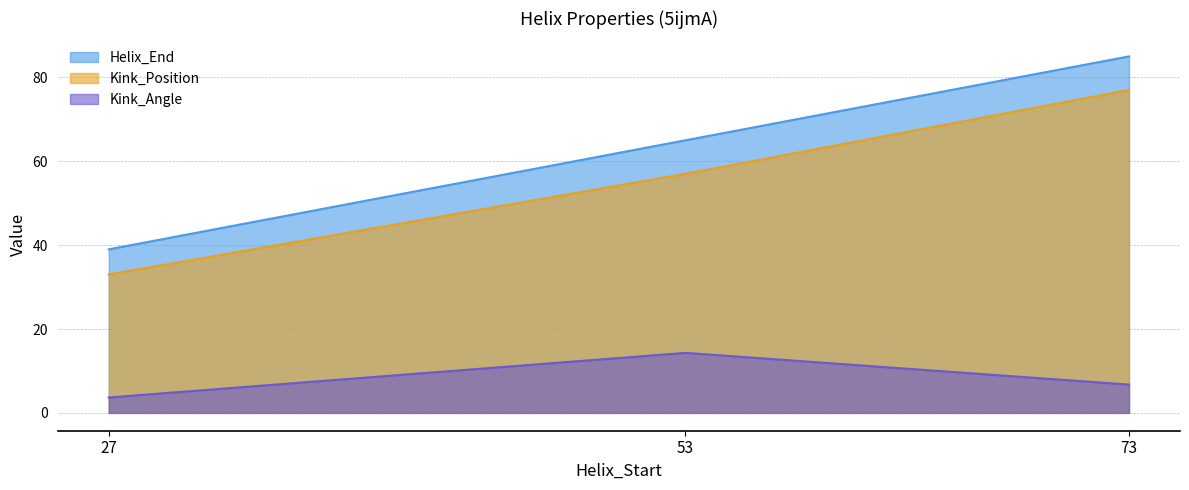

True or false: Helix_End has a value of 85.0 at 73.

True